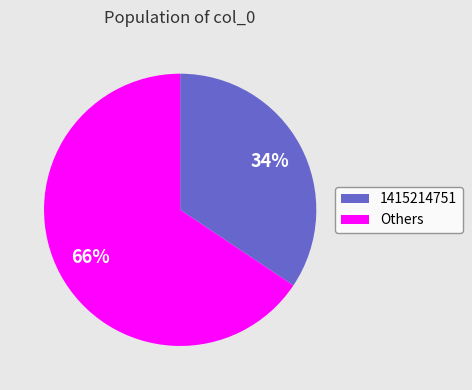

To the nearest percent, what is the average slice percentage?

50%